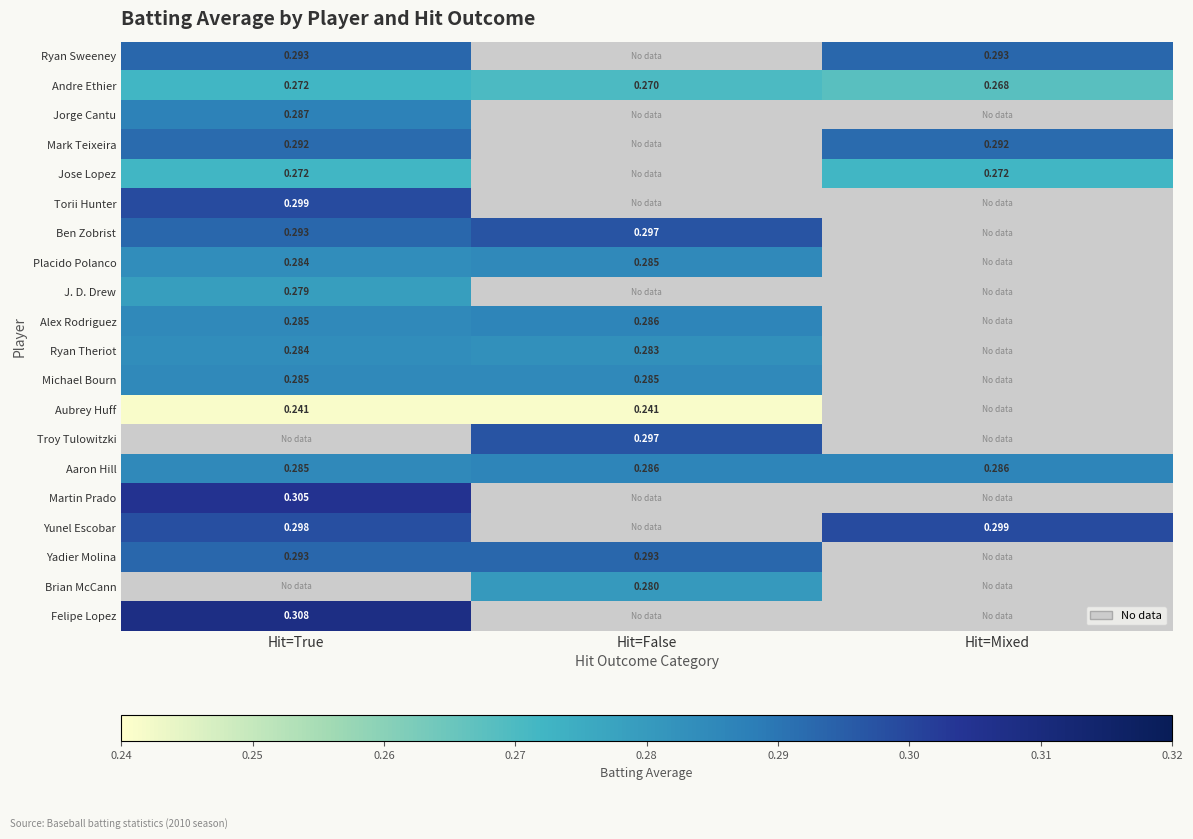

True or false: Alex Rodriguez has a value of 0.1 at Hit=True.

False